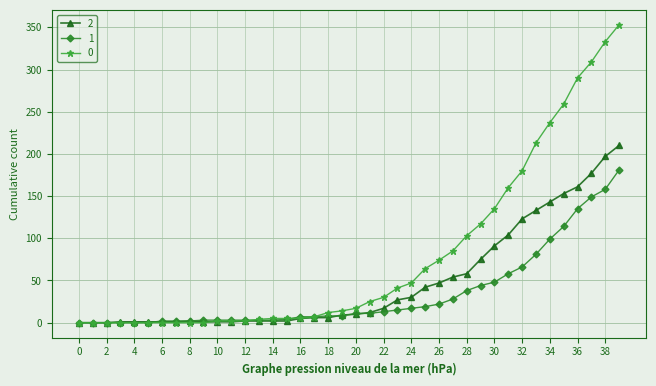

What is the greatest value displayed?

353